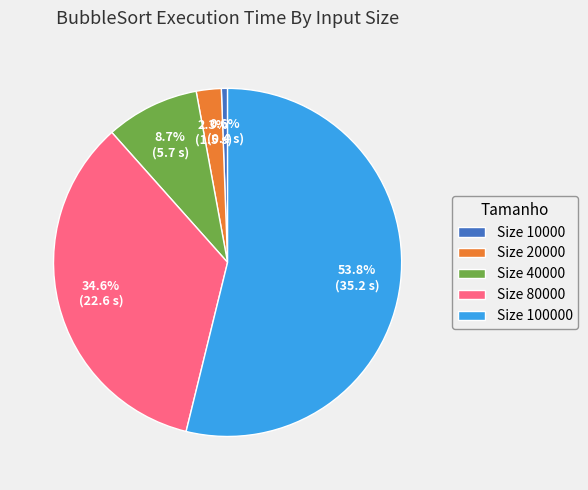

Which category has the biggest portion of the pie?

Size 100000